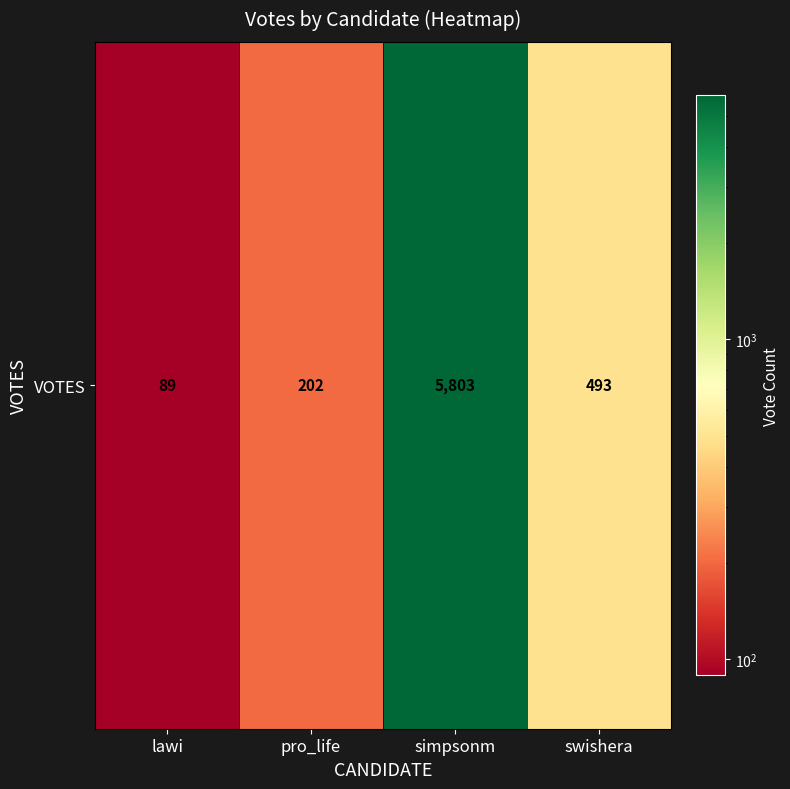

How many categories are shown in the chart?

4